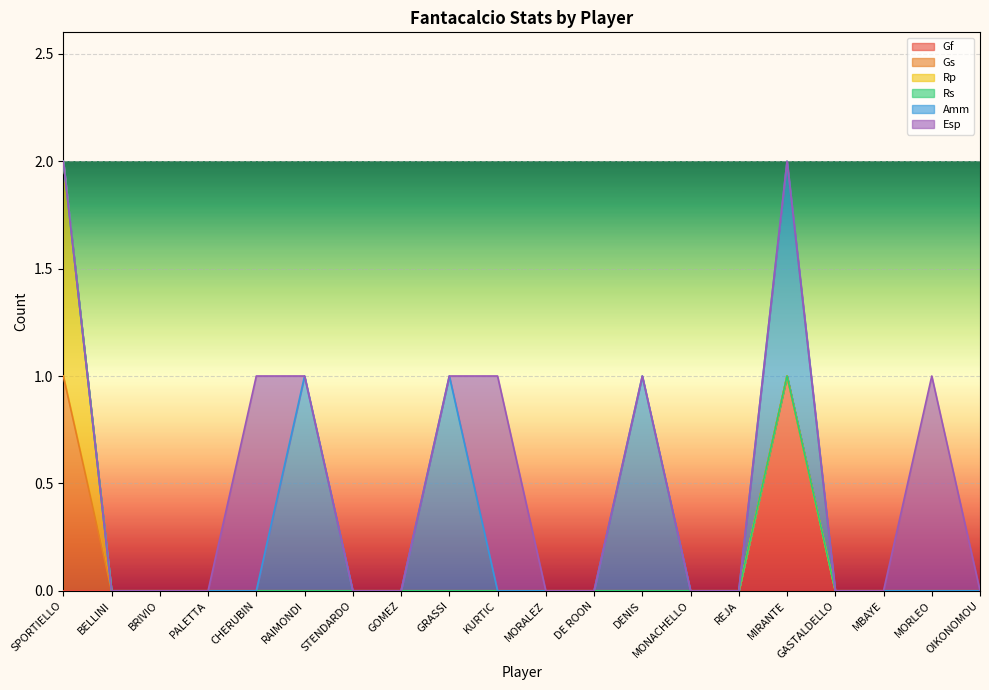

At which category is the sum across all series the highest?

SPORTIELLO